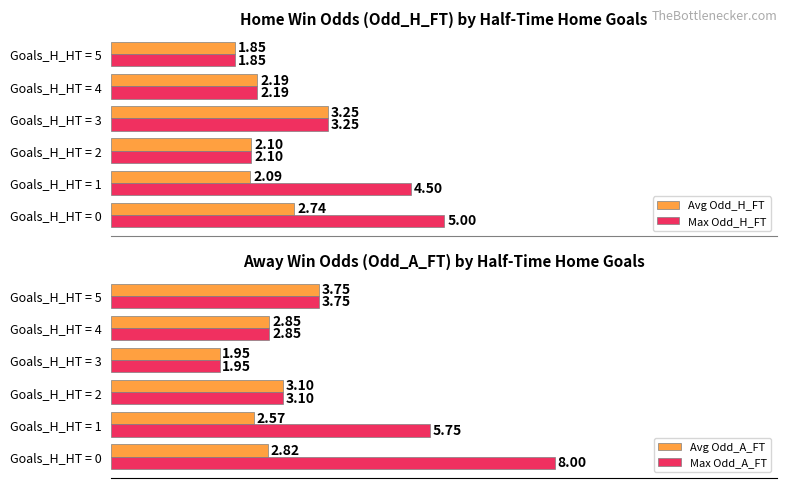

What are all the series names shown in the legend?

Avg Odd_H_FT, Max Odd_H_FT, Avg Odd_A_FT, Max Odd_A_FT